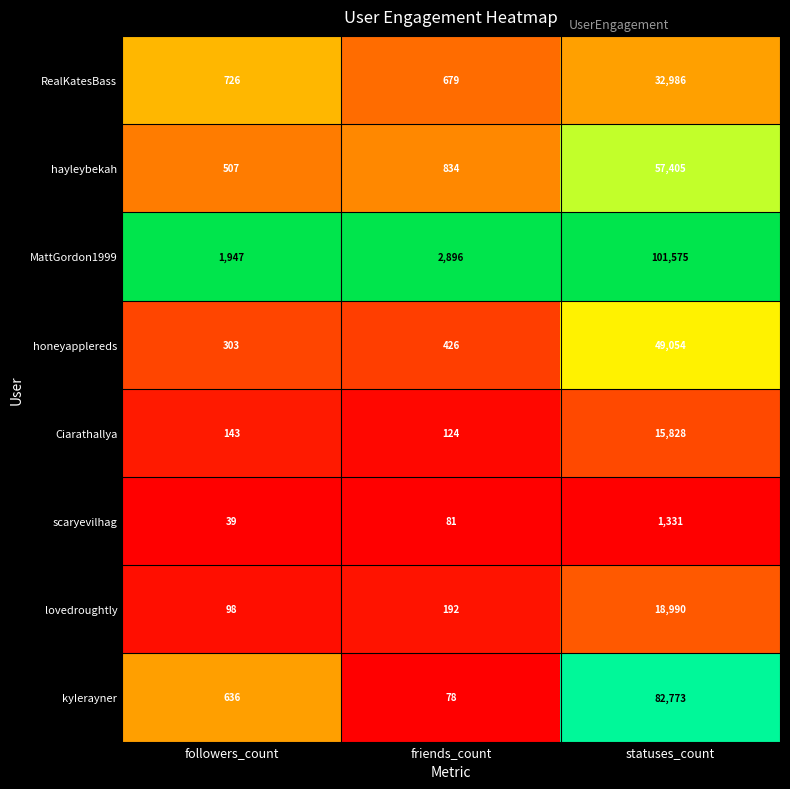

List the series in order of their peak value, lowest first.

scaryevilhag, Ciarathallya, lovedroughtly, RealKatesBass, honeyapplereds, hayleybekah, kyIerayner, MattGordon1999